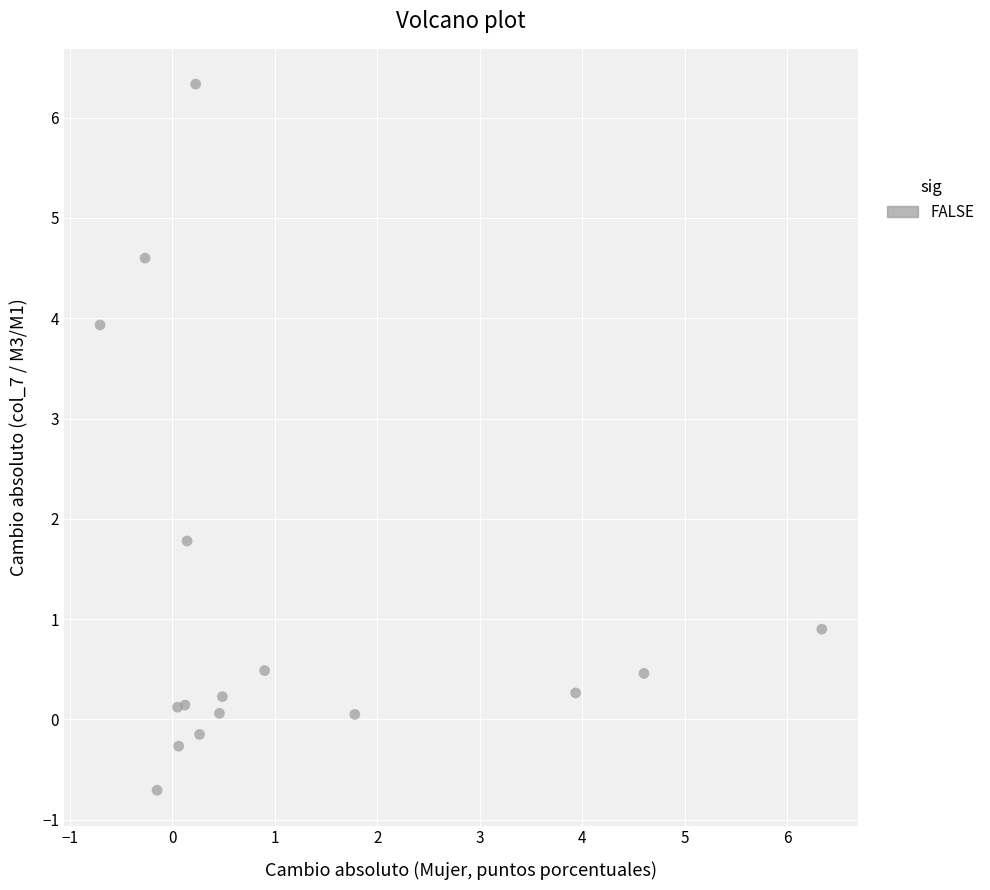

What Y value in the scatter plot is closest to 2?

1.8